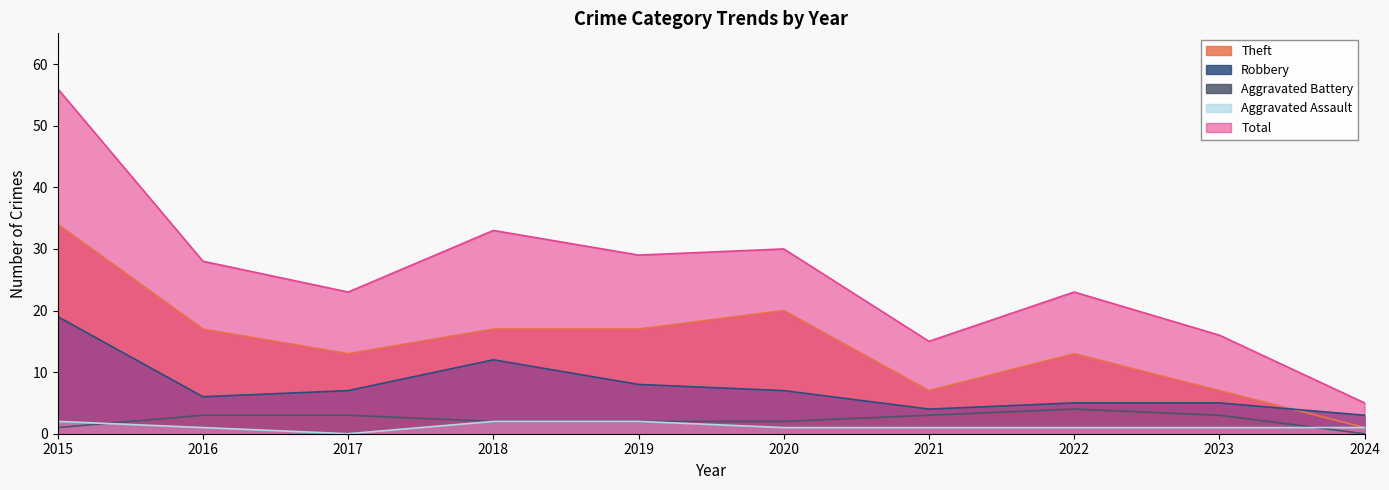

Between 2017 and 2024, which series saw the biggest shift?

Total